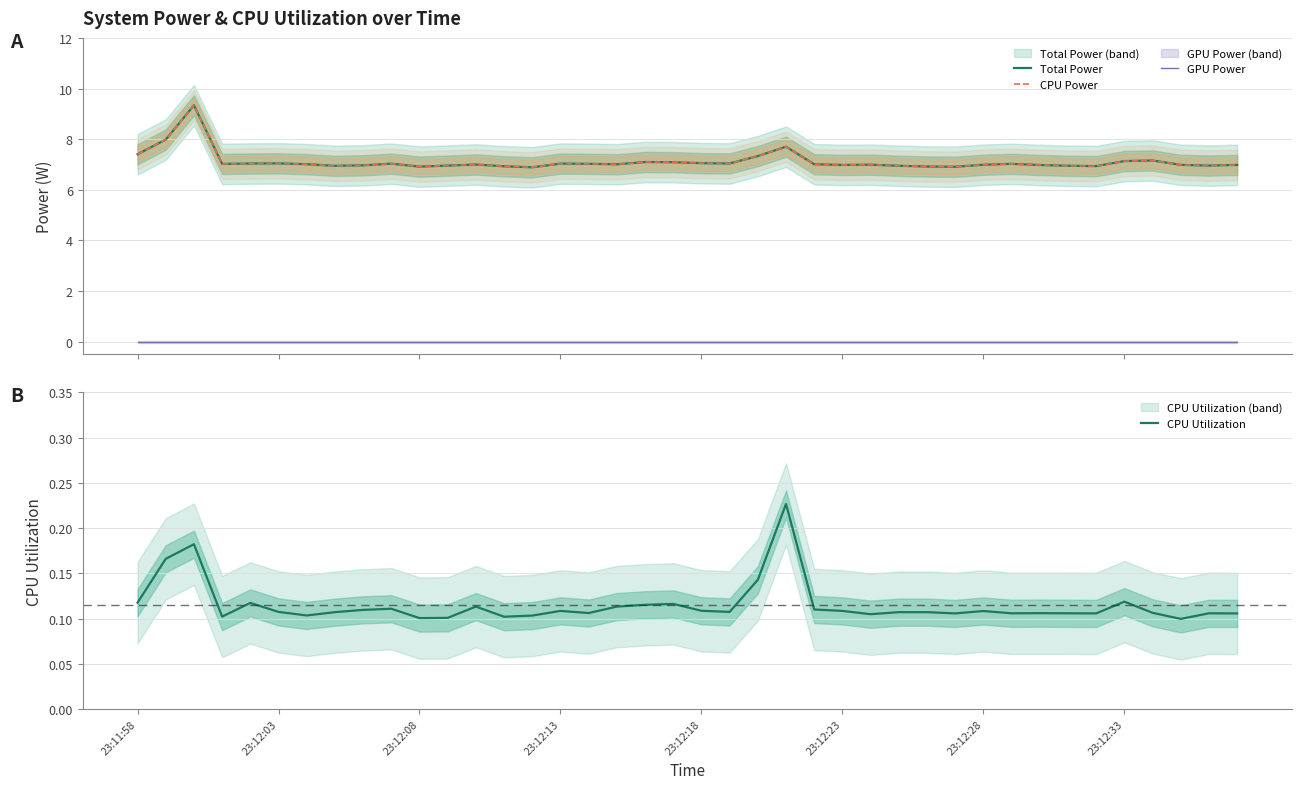

What is the value of the CPU Utilization point at the 37th from the left?

0.1